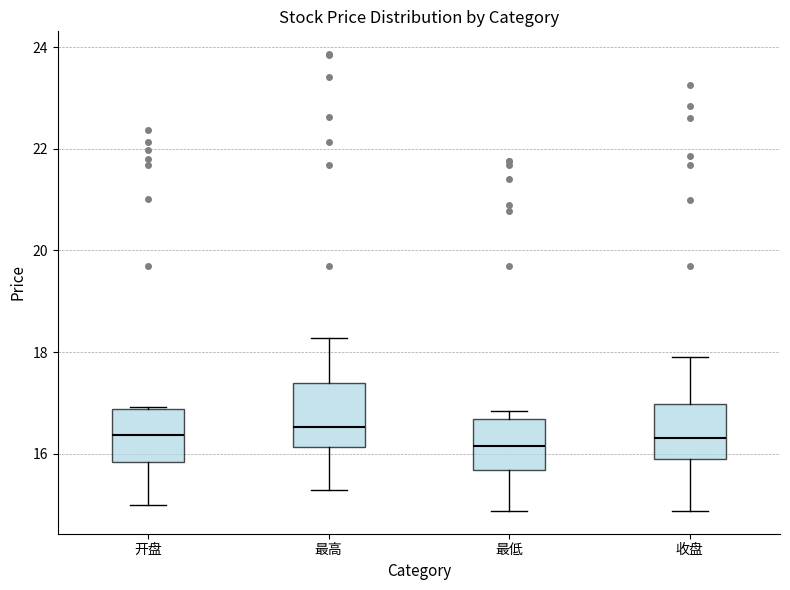

Where does the median line of the box for 开盘 sit on the y-axis? The values are not printed on the chart, so give them approximately, as read against the axis.

16.4